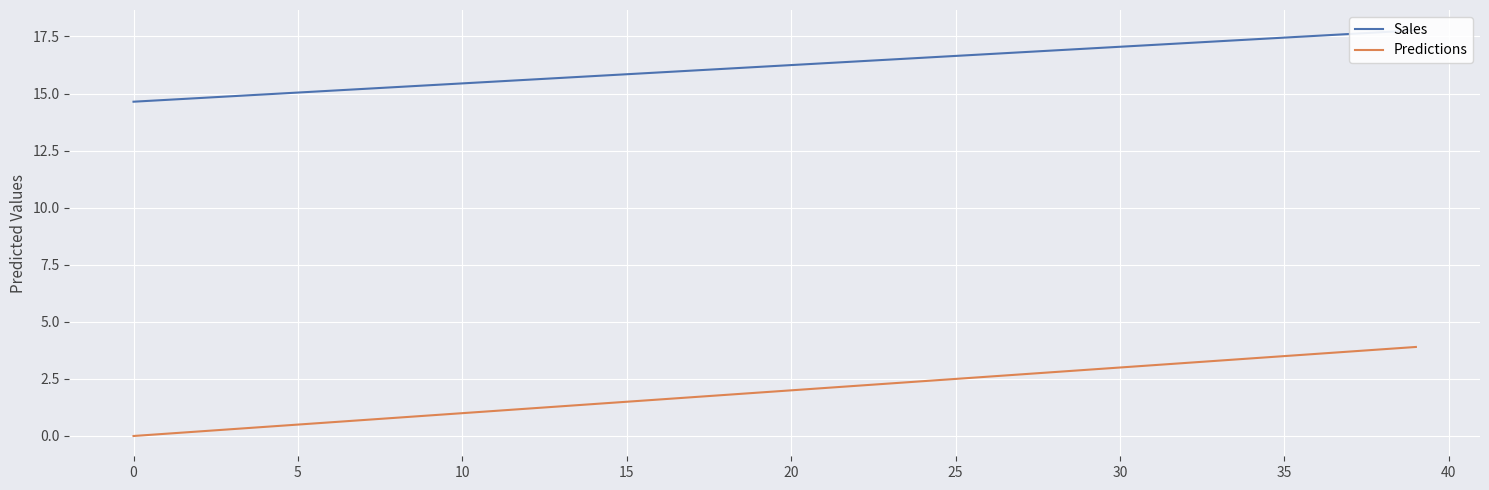

What value does the Predictions series have at 17?

1.7